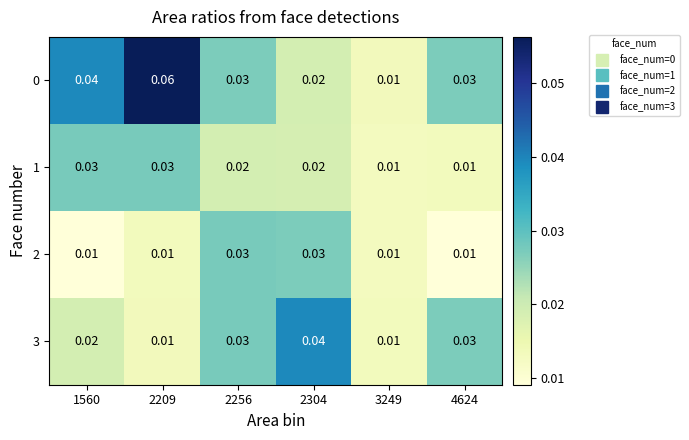

Is the value of 3 at 2209 greater than the value of 1 at 1560?

No